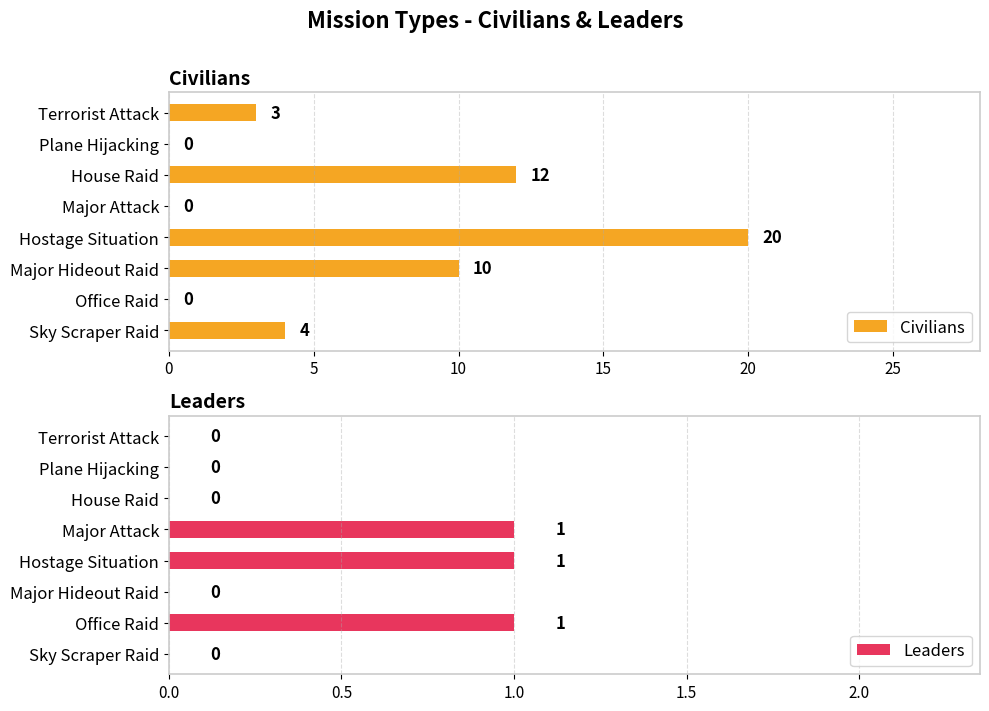

The Leaders series shows -1 at Sky Scraper Raid. True or false?

False